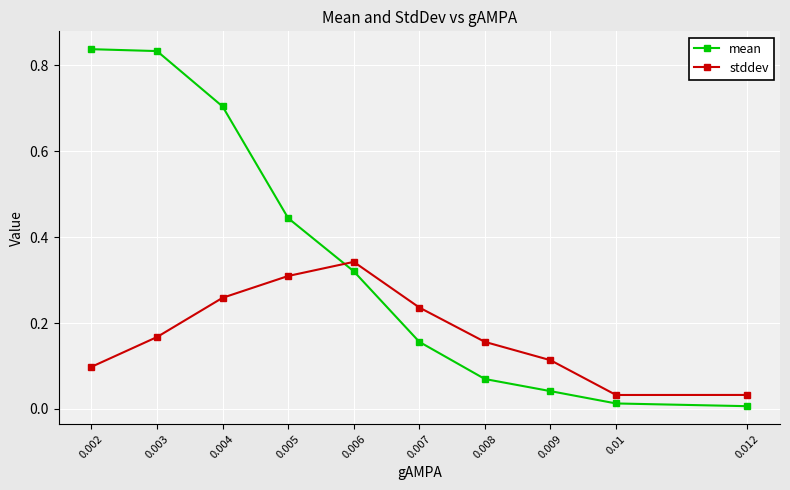

True or false: stddev has more than 2 interior local peaks.

False